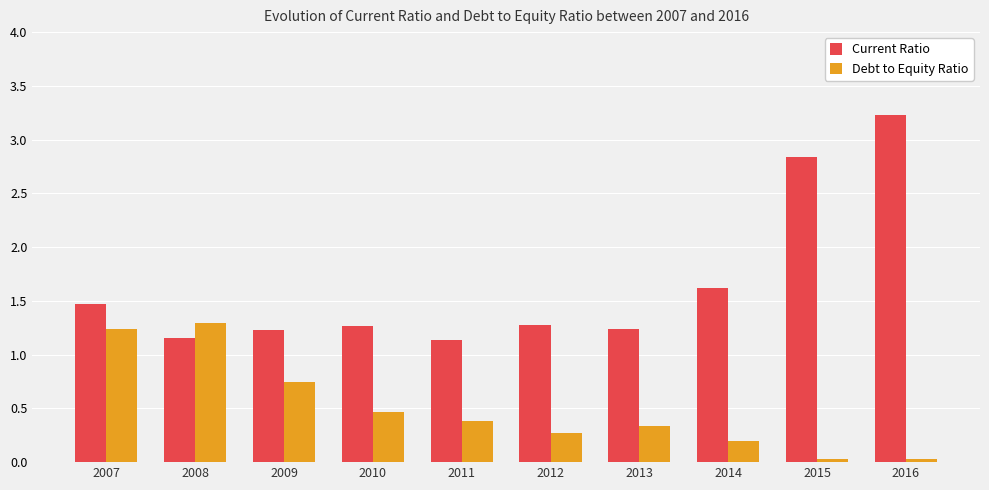

List the series in order of their overall mean, lowest first.

Debt to Equity Ratio, Current Ratio